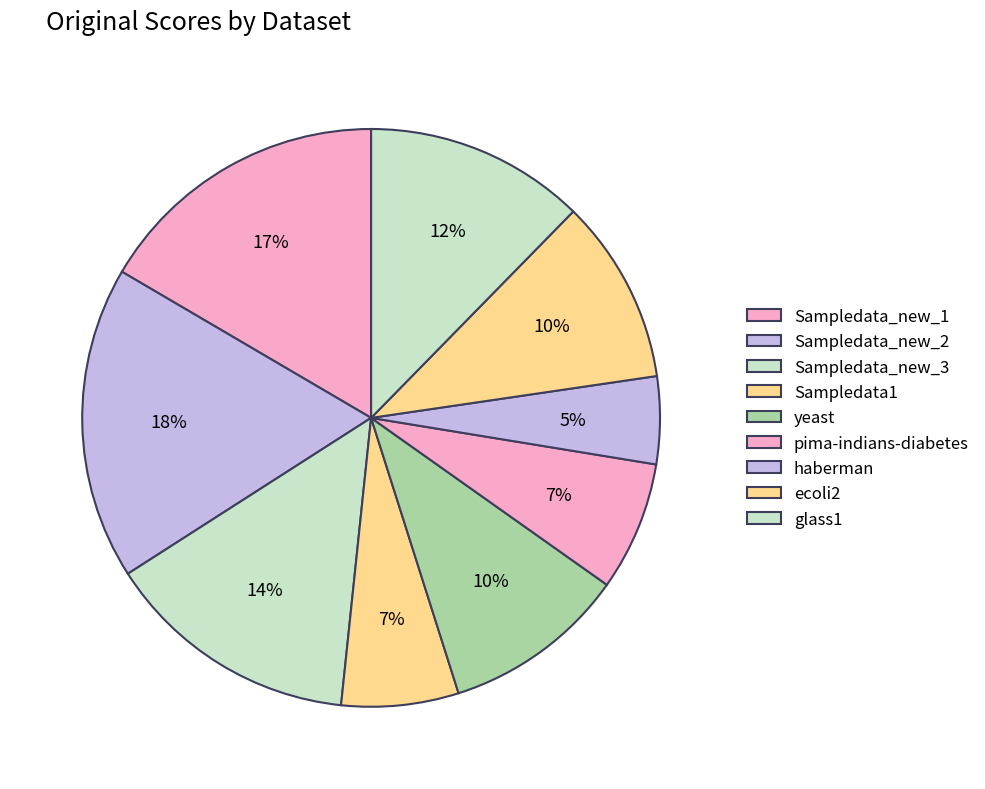

To the nearest percent, what is the difference between the yeast and Sampledata_new_2 slice percentages?

7%